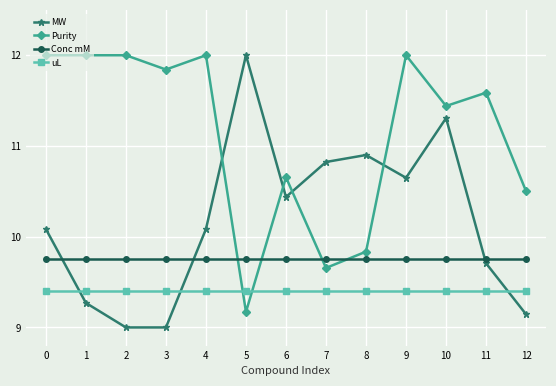

Which series has the widest spread of values?

MW